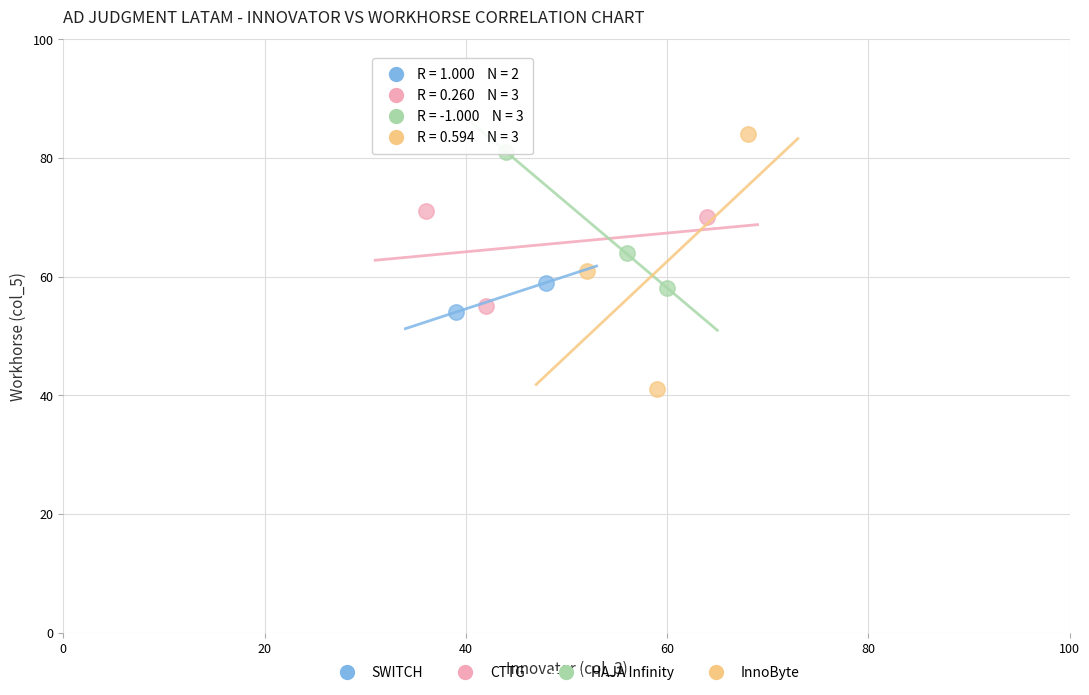

Which series contains the highest Y value?

InnoByte